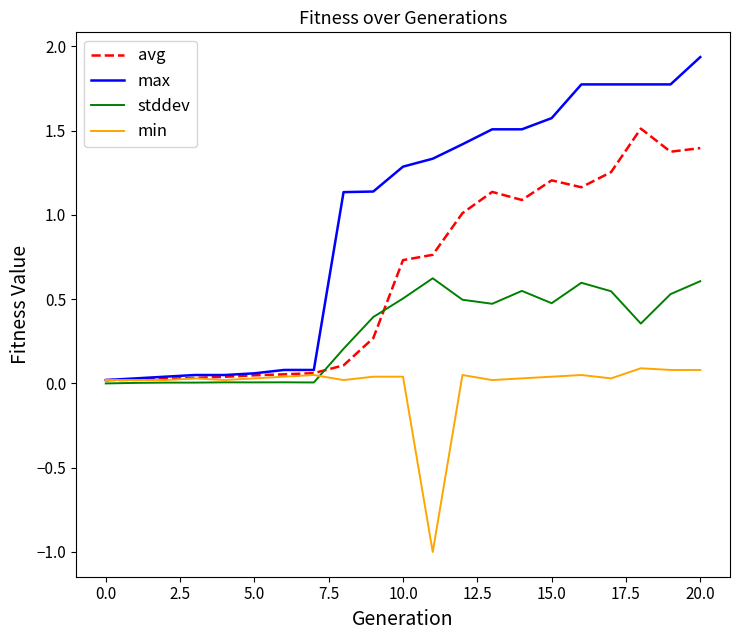

At how many categories does at least one series exceed 0?

21